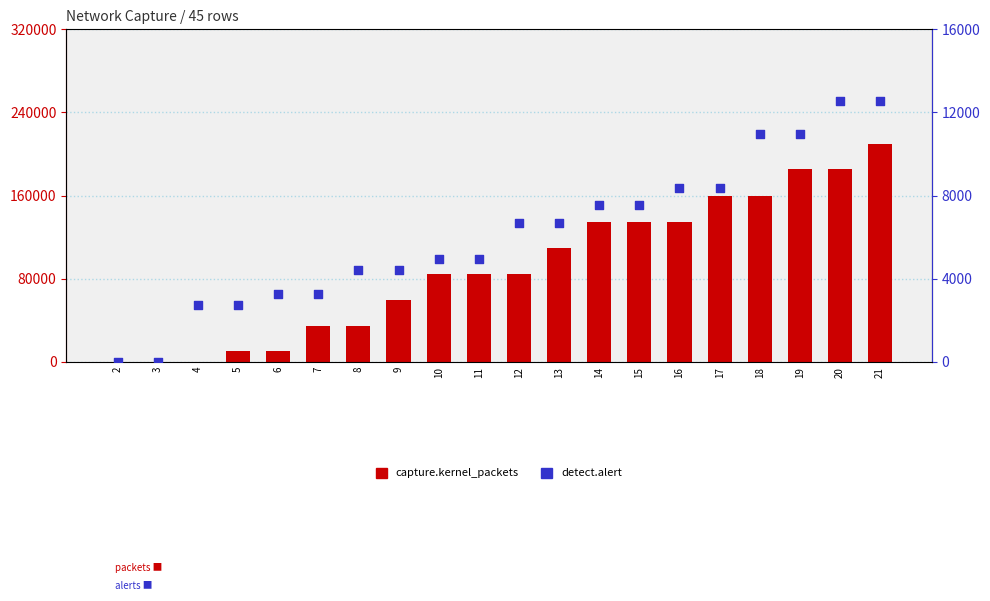

What is the total value across all series at 5?

13231